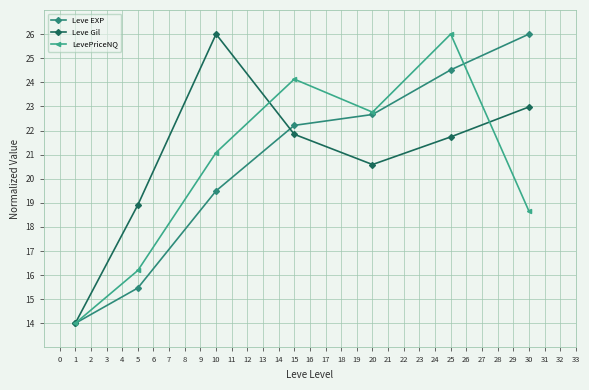

How many data points in Leve Gil are less than 21?

3